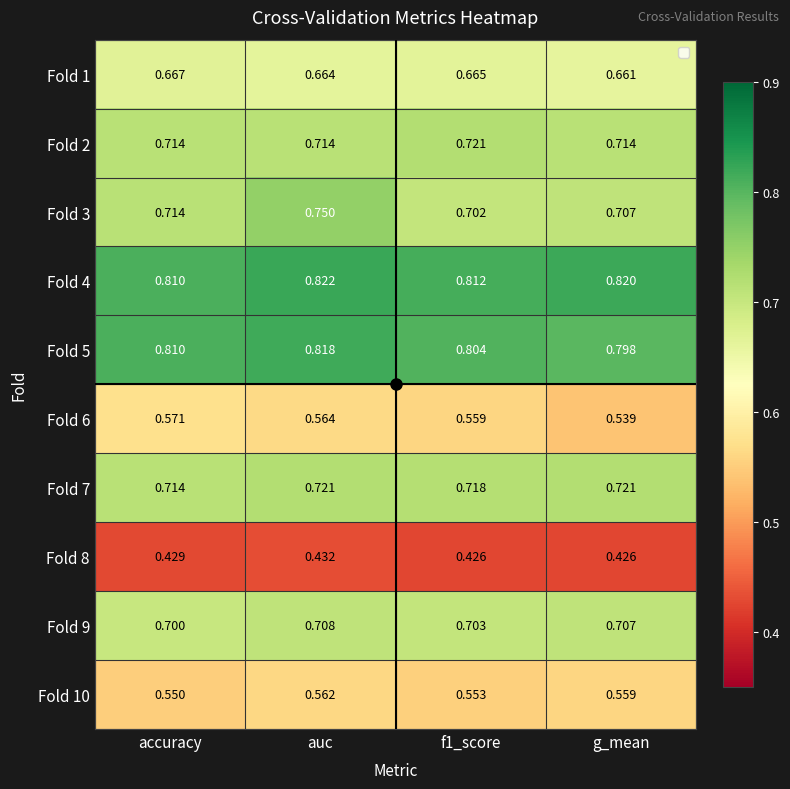

Is the value of Fold 8 at accuracy greater than the value of Fold 2 at accuracy?

No